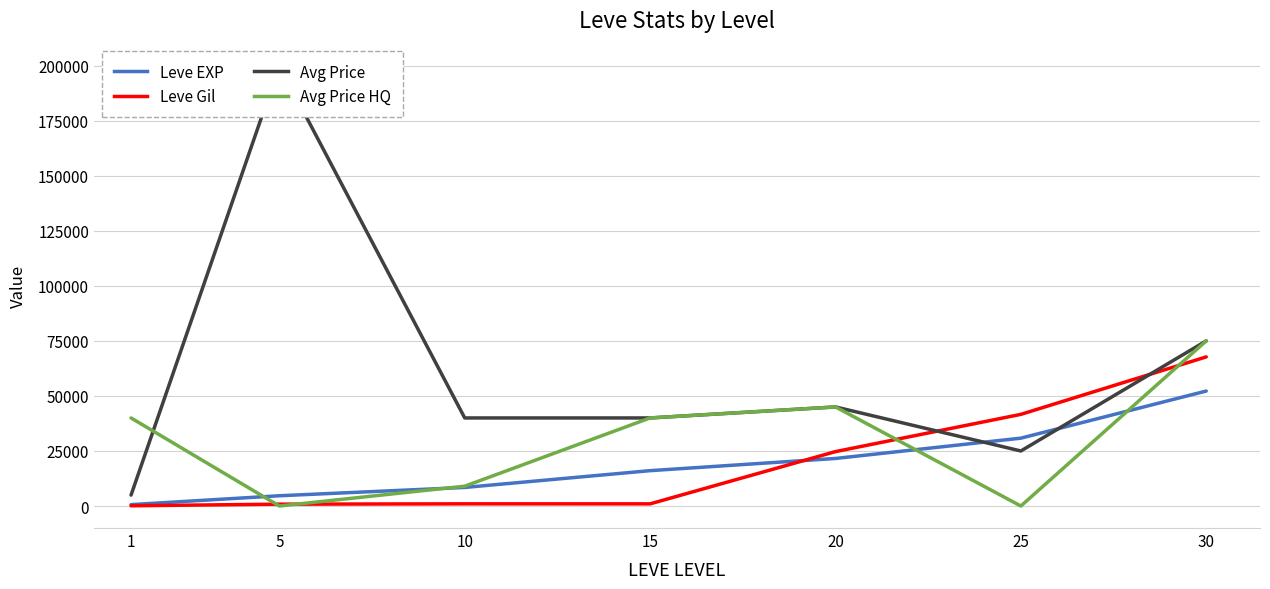

Which category has the lowest value in the currentAveragePriceHQ series?

5